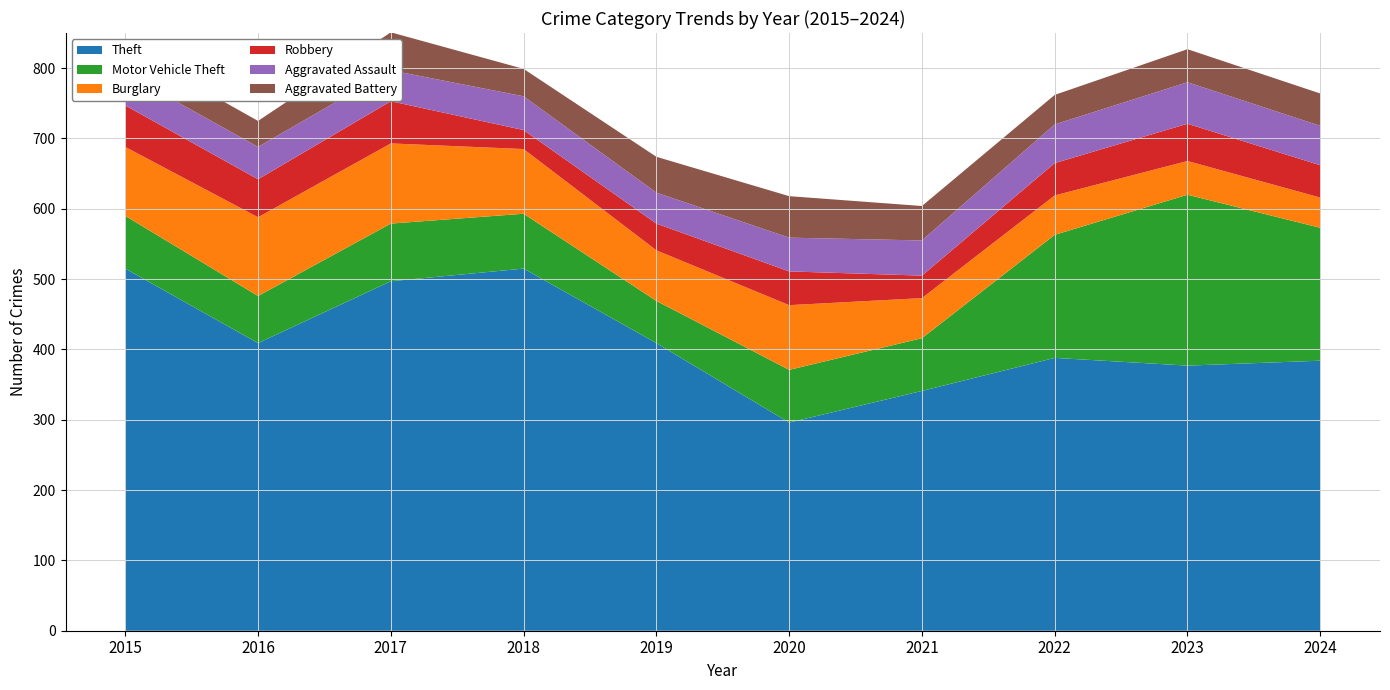

Reading left to right, list all the values displayed in this chart.

Theft: 2015=515	2016=409	2017=497	2018=515	2019=409	2020=296	2021=341	2022=388	2023=377	2024=384
Motor Vehicle Theft: 2015=75	2016=67	2017=82	2018=78	2019=60	2020=75	2021=75	2022=175	2023=243	2024=189
Burglary: 2015=98	2016=112	2017=114	2018=92	2019=72	2020=92	2021=57	2022=56	2023=48	2024=43
Robbery: 2015=59	2016=54	2017=60	2018=27	2019=38	2020=48	2021=32	2022=46	2023=53	2024=46
Aggravated Assault: 2015=46	2016=46	2017=44	2018=48	2019=44	2020=48	2021=50	2022=55	2023=59	2024=56
Aggravated Battery: 2015=38	2016=37	2017=54	2018=39	2019=51	2020=59	2021=49	2022=42	2023=47	2024=46